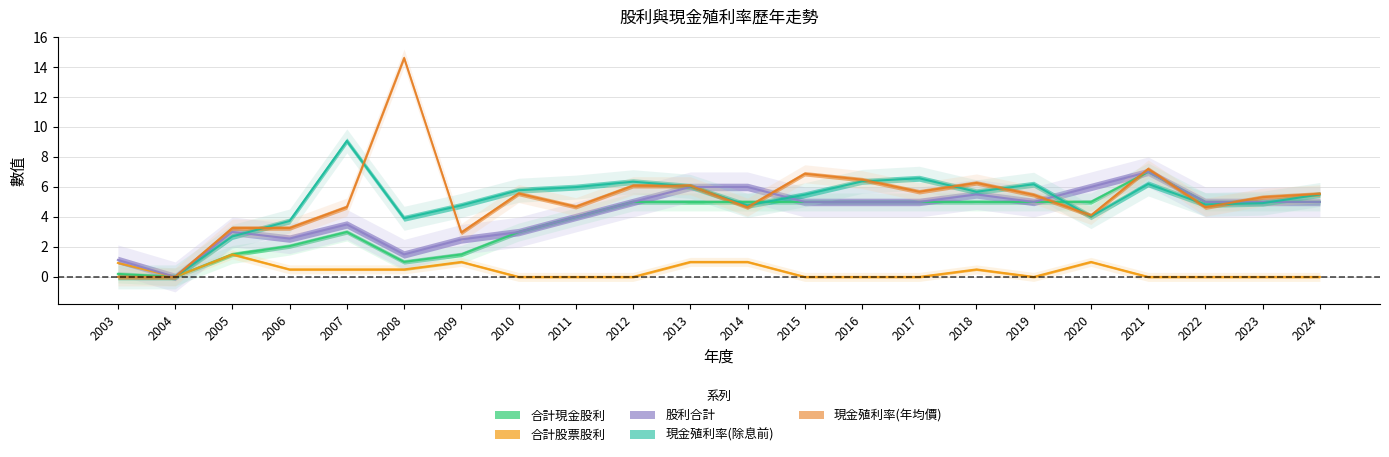

What is the difference between the 現金殖利率(除息前) values at 2007 and 2004?

9.1